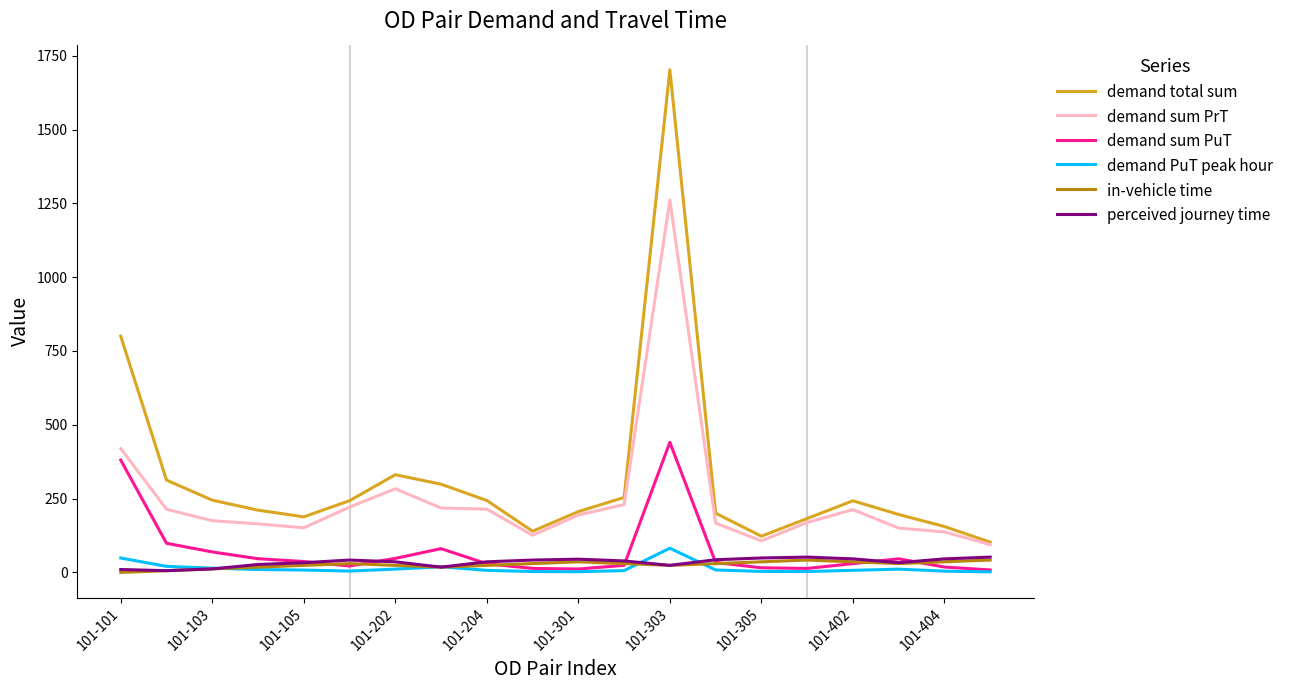

What is the highest value of the demand sum PrT series?

1261.4